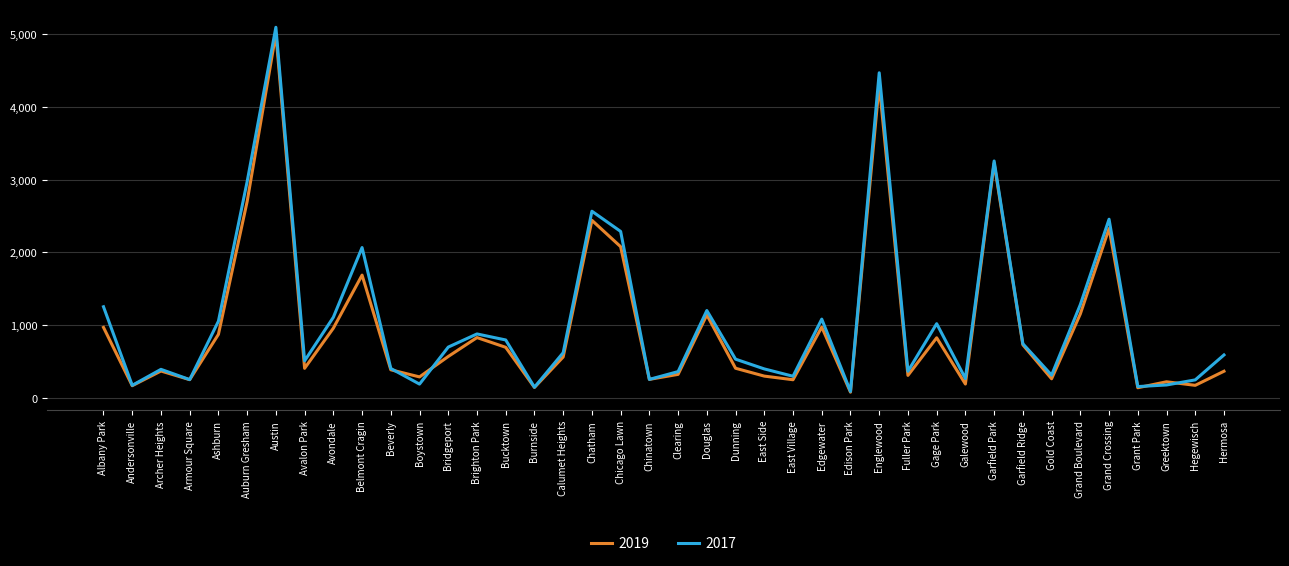

Which series has the largest range (max minus min)?

2017